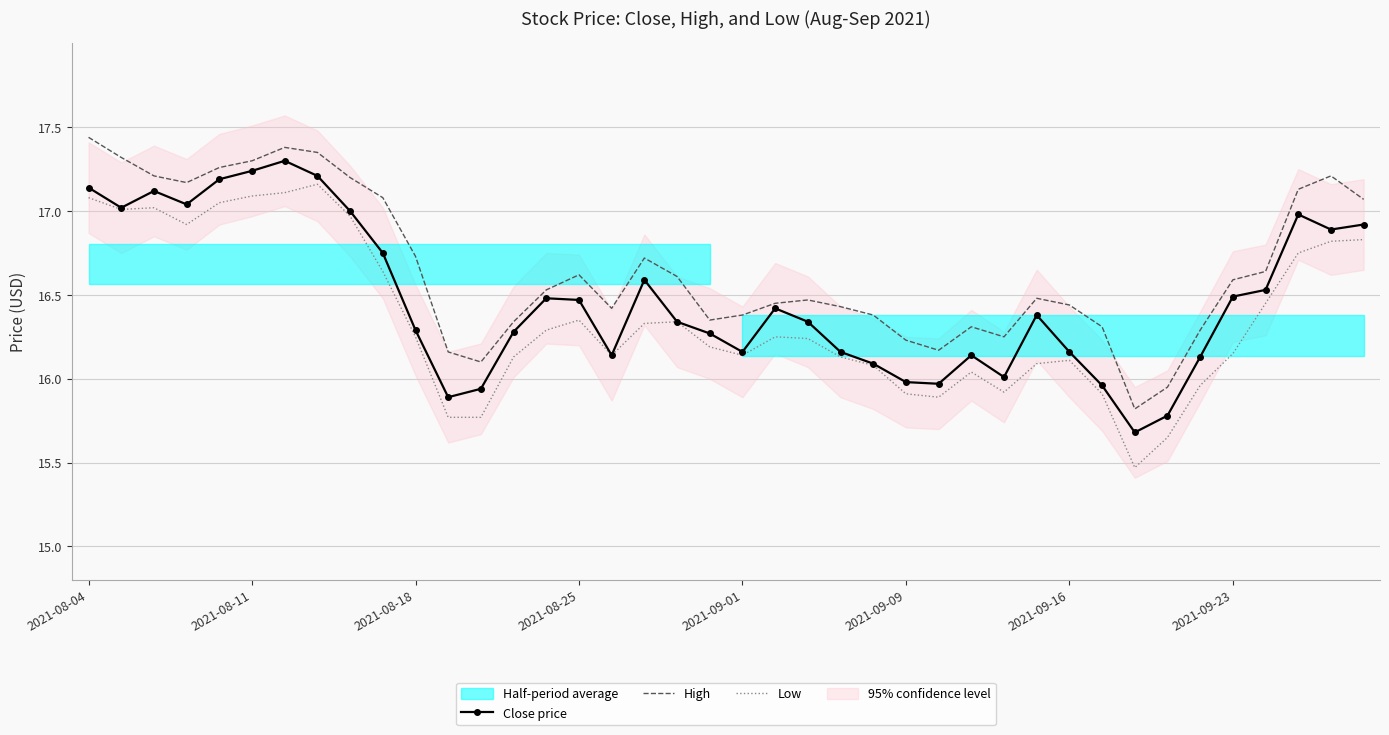

At 37, list the series in order from largest to smallest.

High, Close price, Low